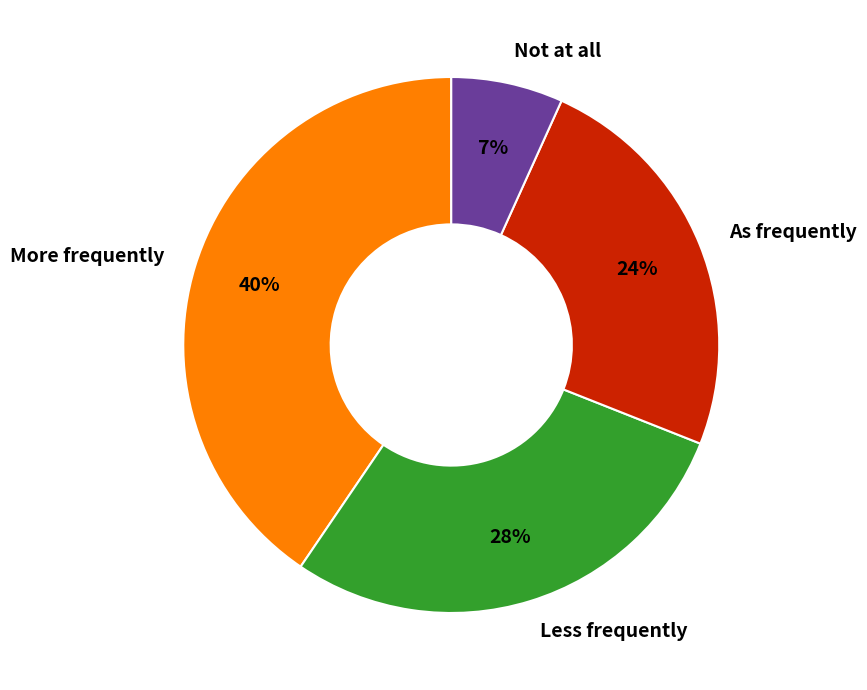

Which category has the smallest portion of the pie?

Not at all